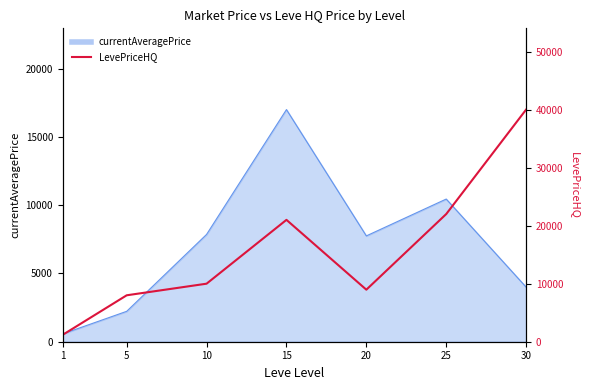

The chart shows a value of 70934.7 at 30. True or false?

False